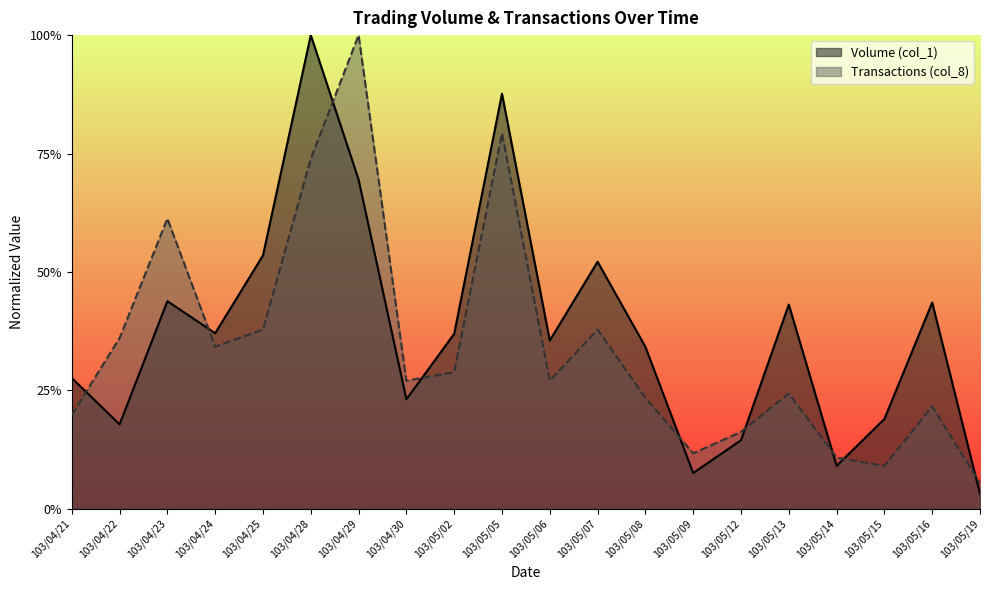

In Transactions (col_8), how many points are higher than both neighbors (excluding endpoints)?

6